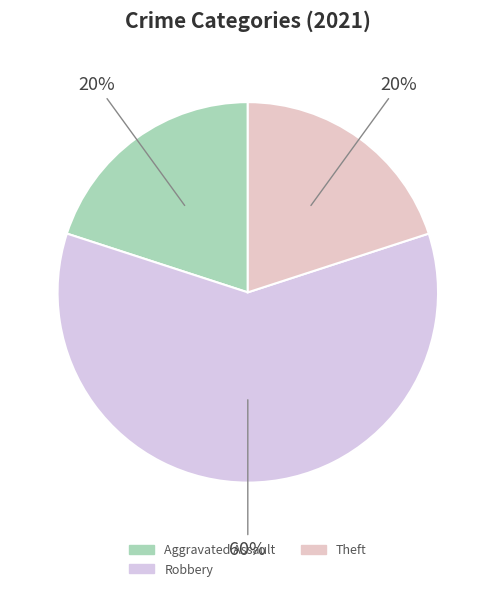

To the nearest percent, what is the average slice percentage?

33%